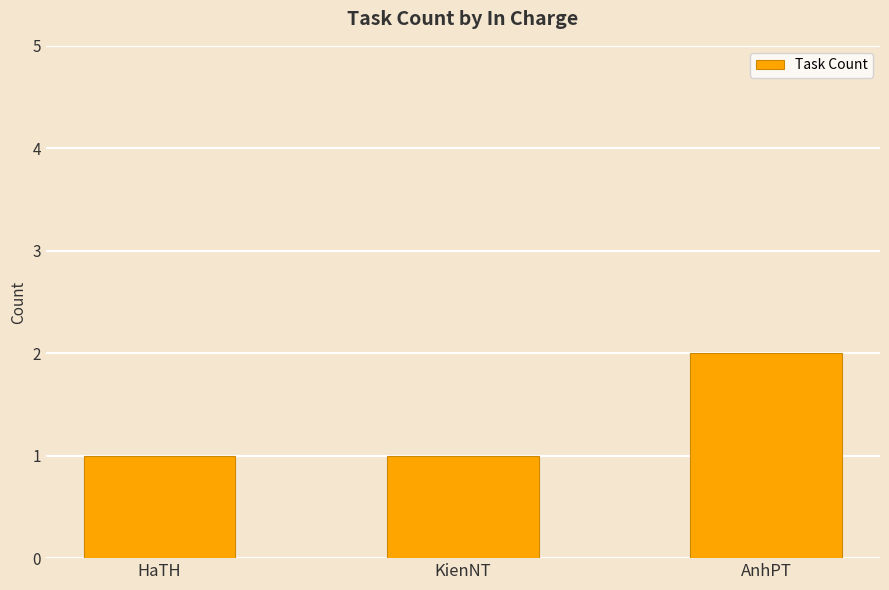

Reading left to right, list all the values displayed in this chart.

HaTH=1	KienNT=1	AnhPT=2